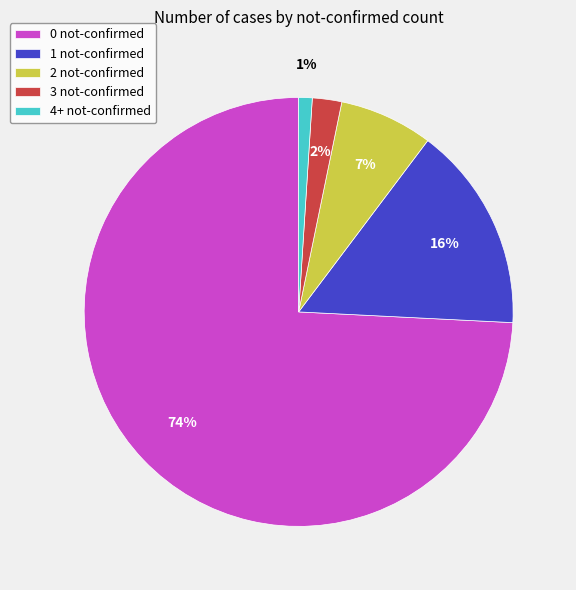

To the nearest percent, what is the average slice percentage?

20%